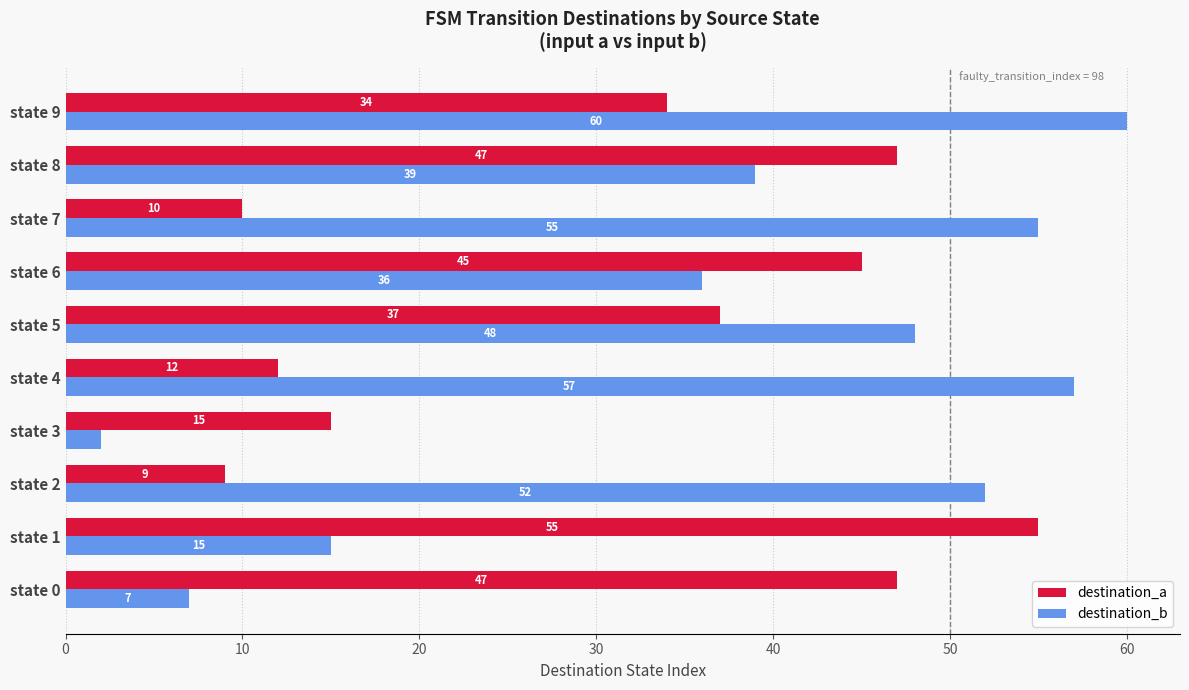

Rank the series by their maximum value, from highest to lowest.

destination_b, destination_a